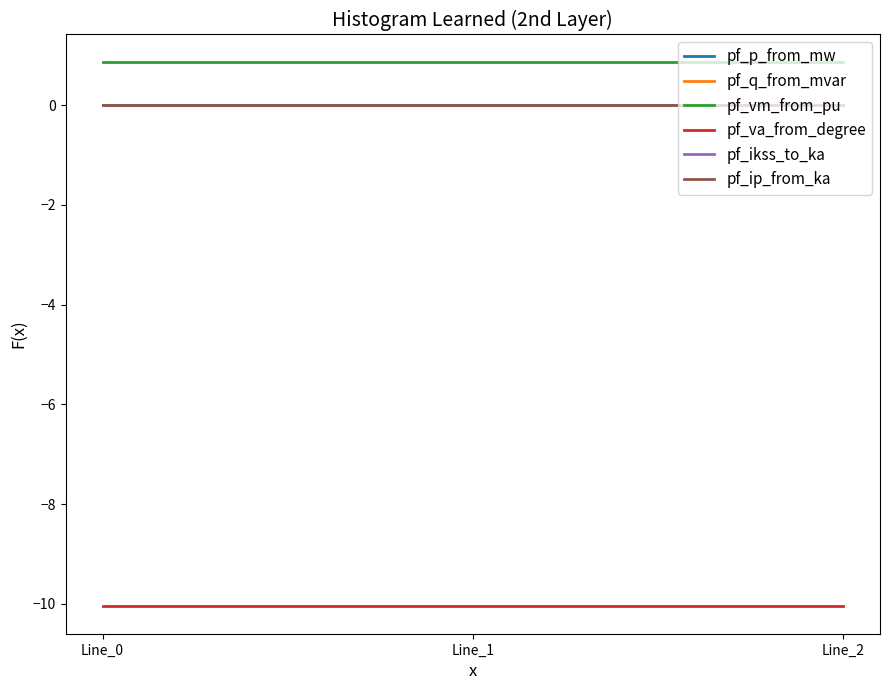

Does the chart have visible grid lines?

No